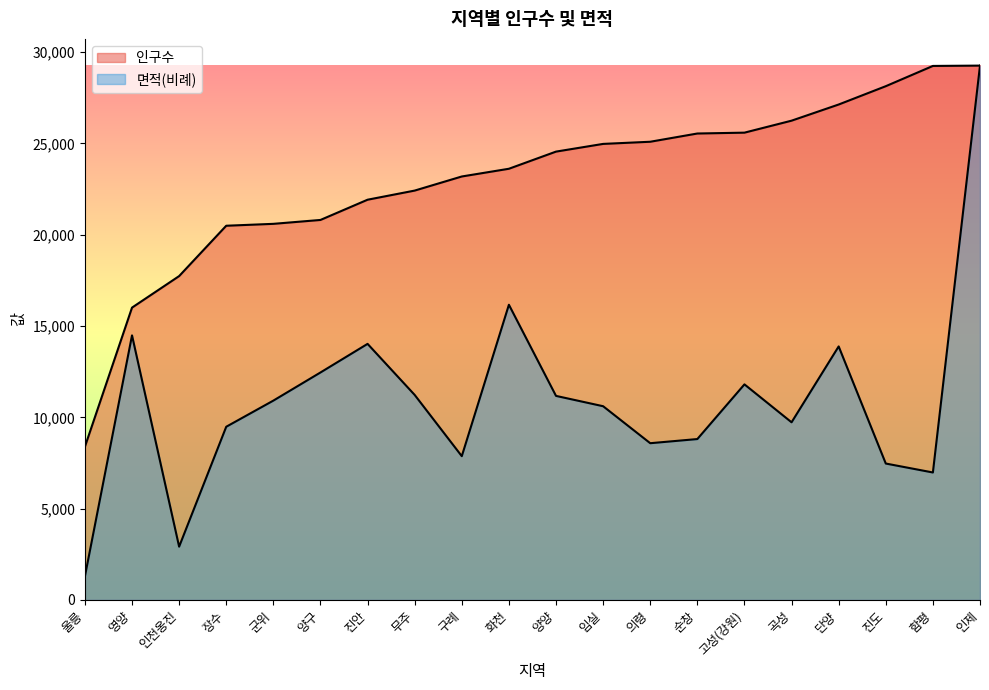

The value of 면적 at 함평 is 6981.7. True or false?

True